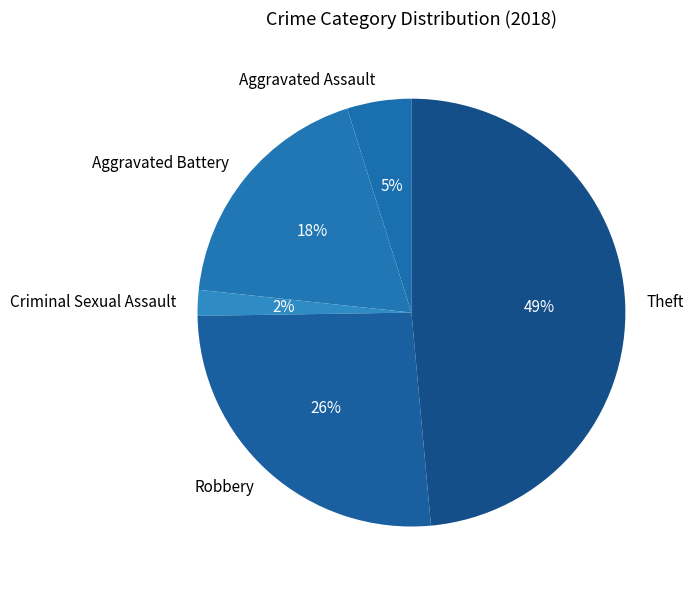

To the nearest percent, what is the difference between the Criminal Sexual Assault and Theft slice percentages?

47%